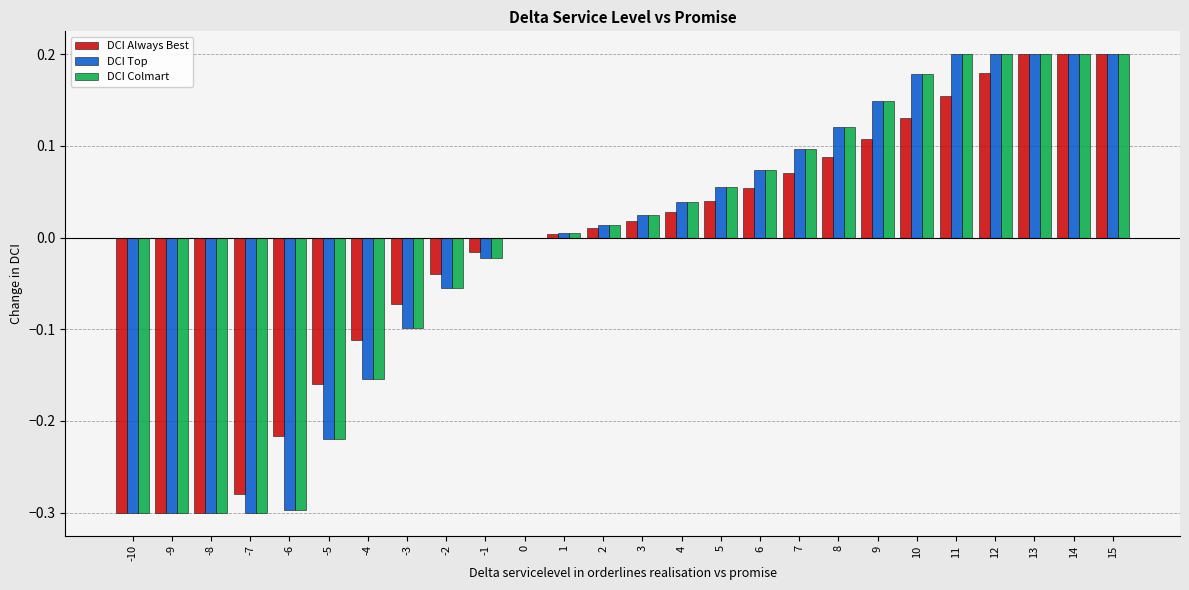

True or false: DCI Top has a value of 0.2 at 11.

True